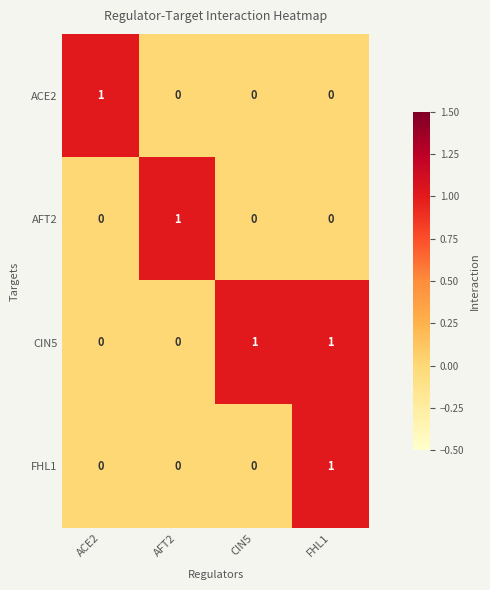

At which label does ACE2 reach its peak?

ACE2